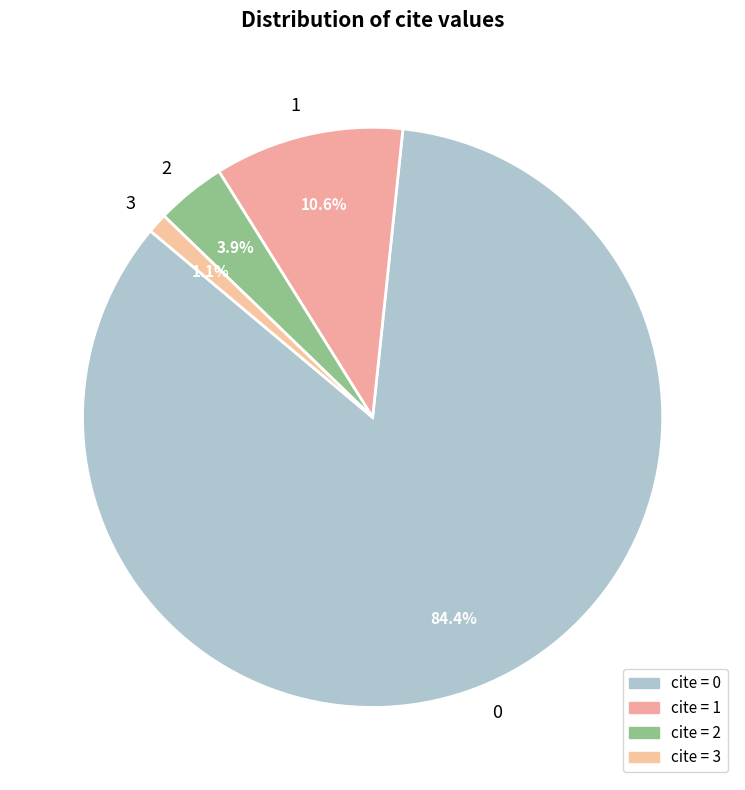

What is the ratio of the value at 0 to the value at 1?

8.0